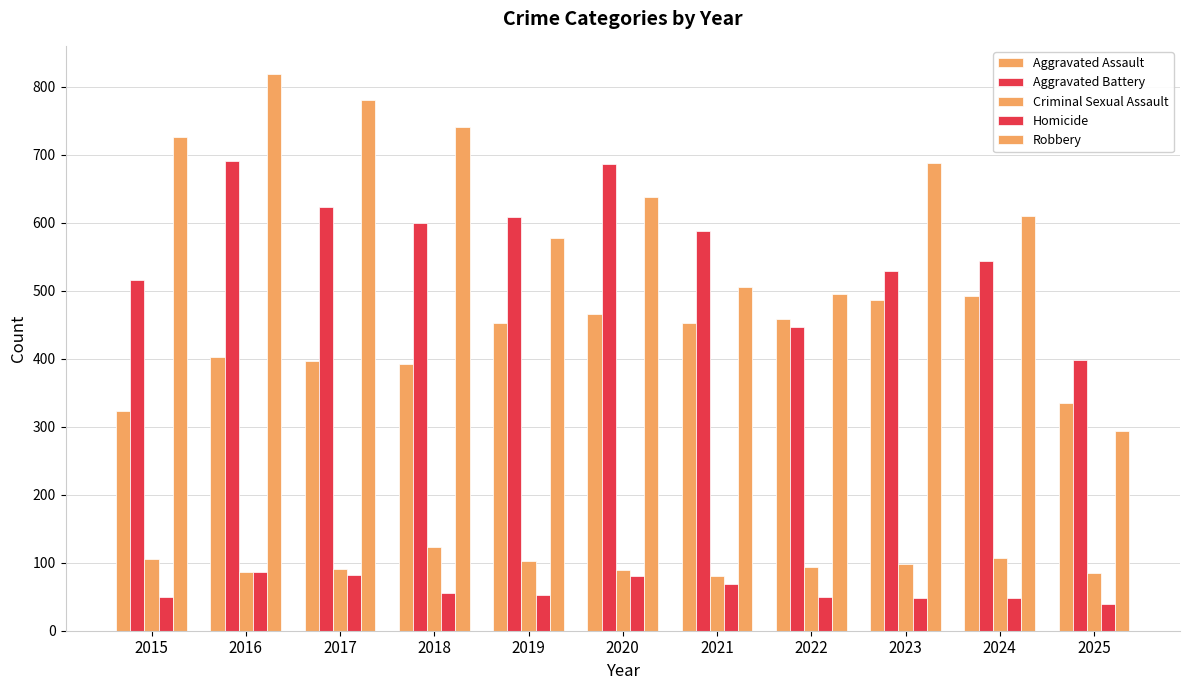

True or false: Homicide has a value of 55 at 2020.

False